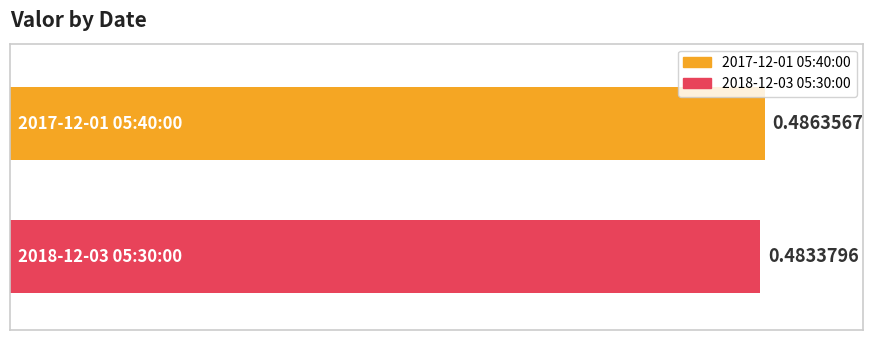

Which series has the widest spread of values?

2017-12-01 05:40:00